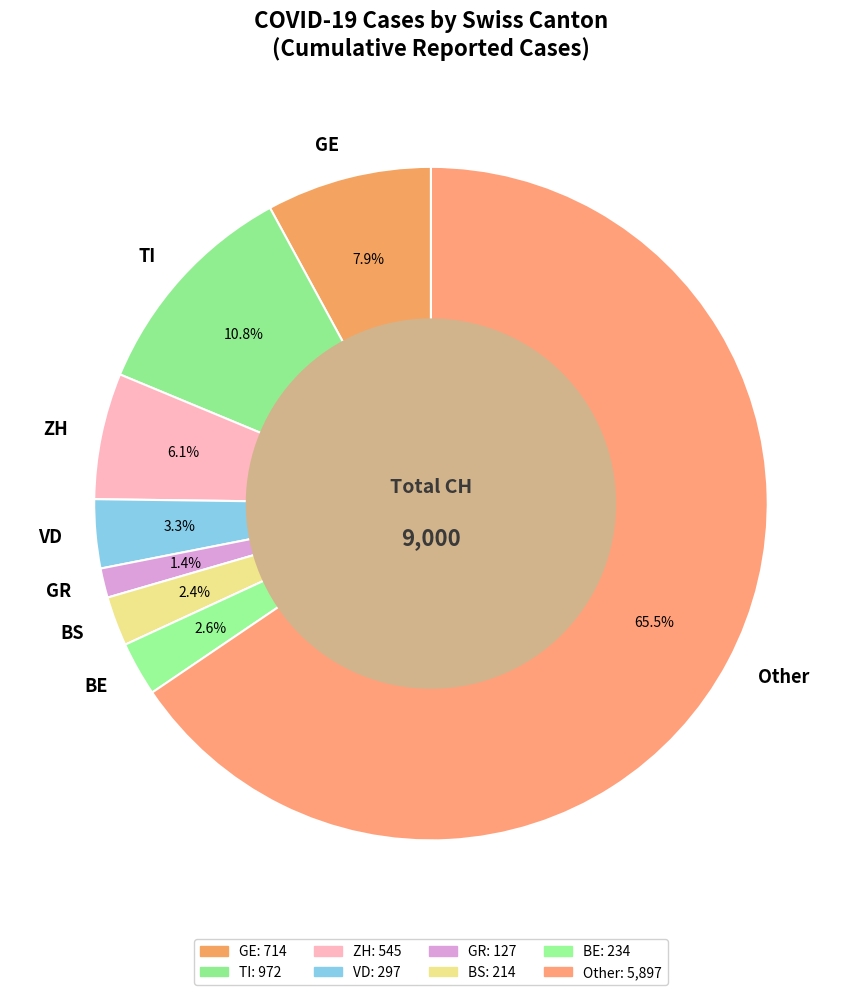

Which category has the smallest portion of the pie?

GR